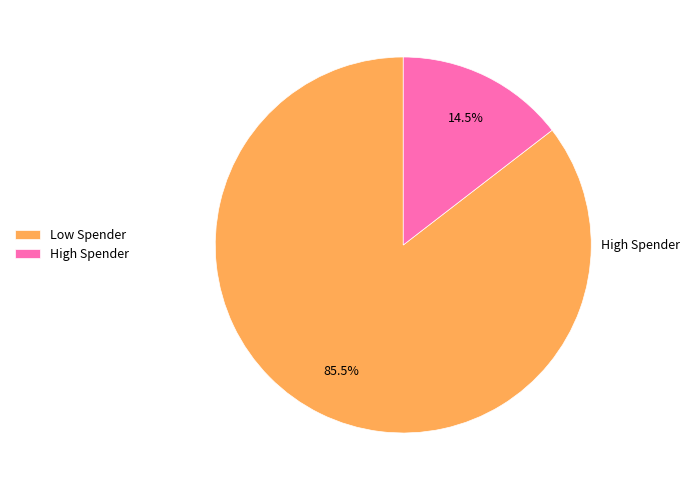

Rank the categories by value from highest to lowest.

Low Spender, High Spender